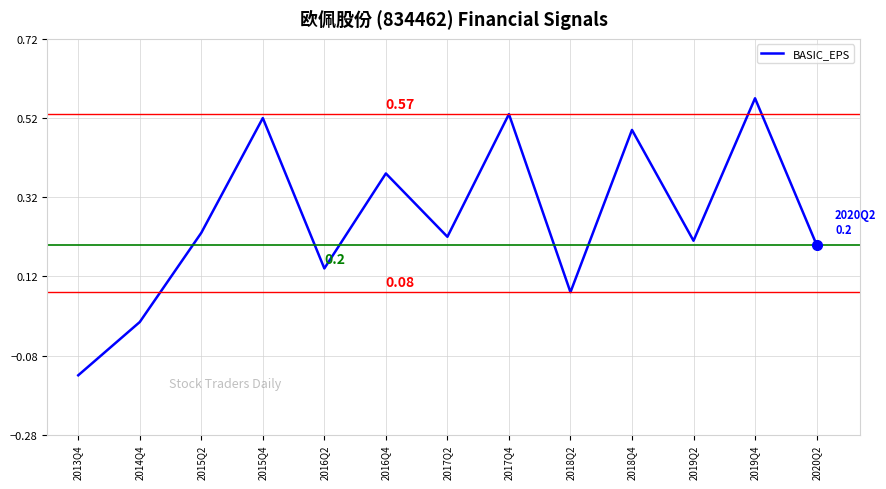

What is the difference between the maximum and minimum values?

0.7